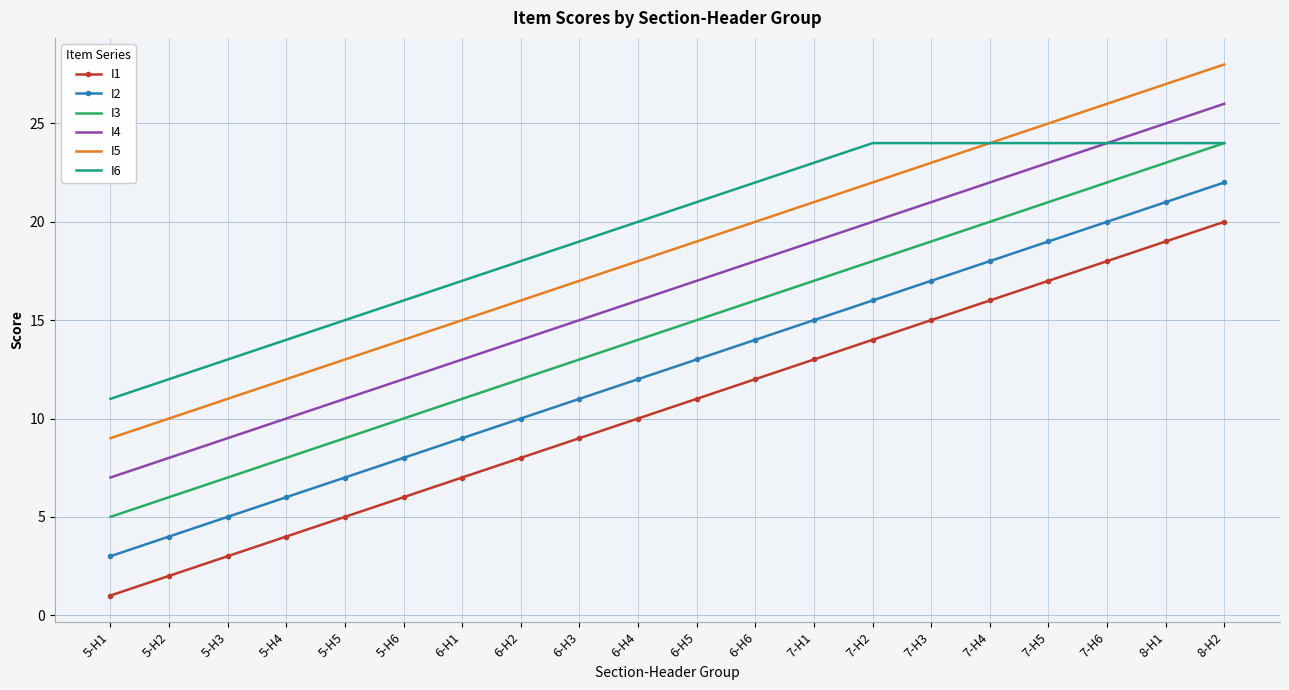

Which category has the lowest value across all series?

5-H1